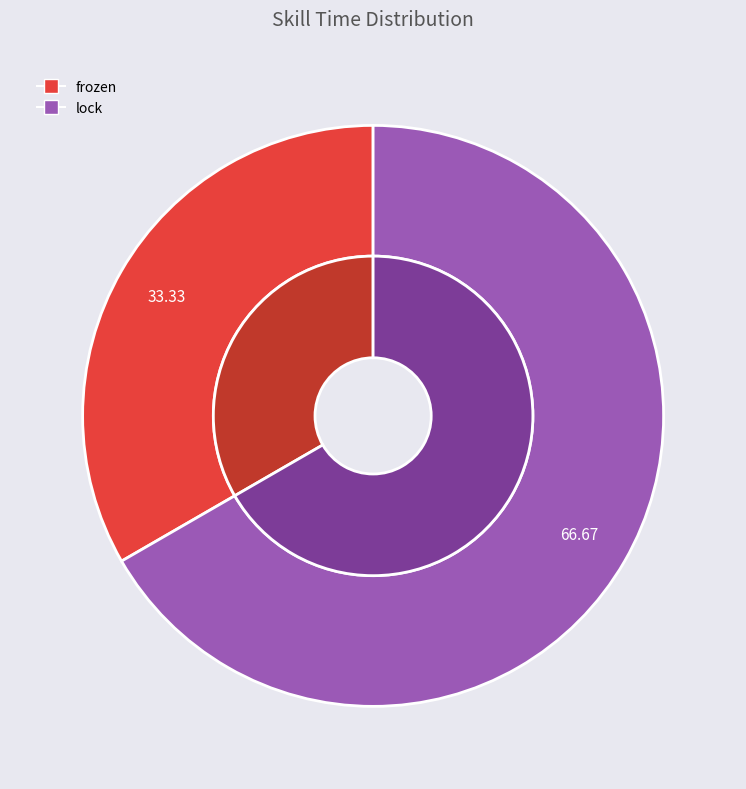

To the nearest percent, what is the difference between the frozen and lock slice percentages?

33%